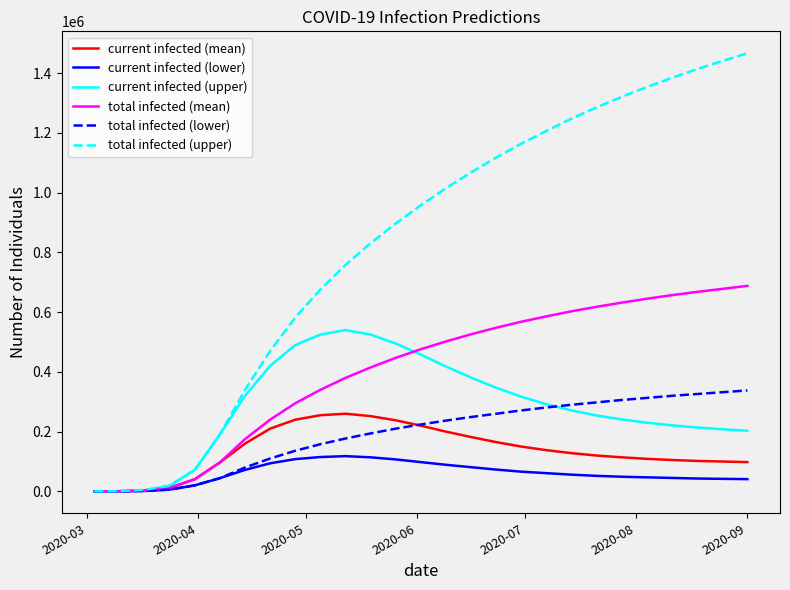

Which series has the widest spread of values?

total infected (upper)